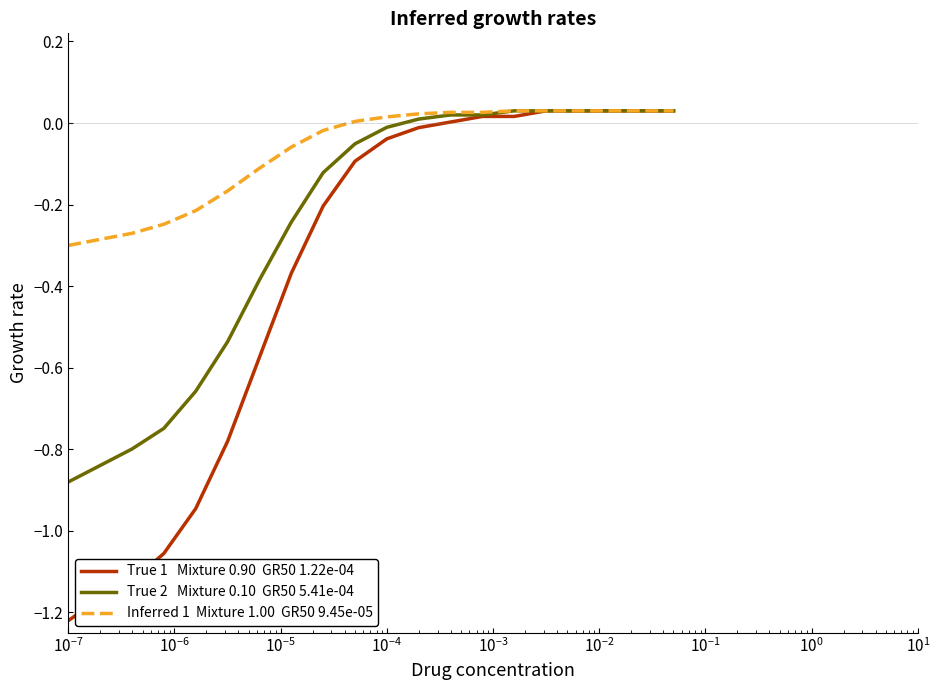

How many lines are shown in the chart?

3